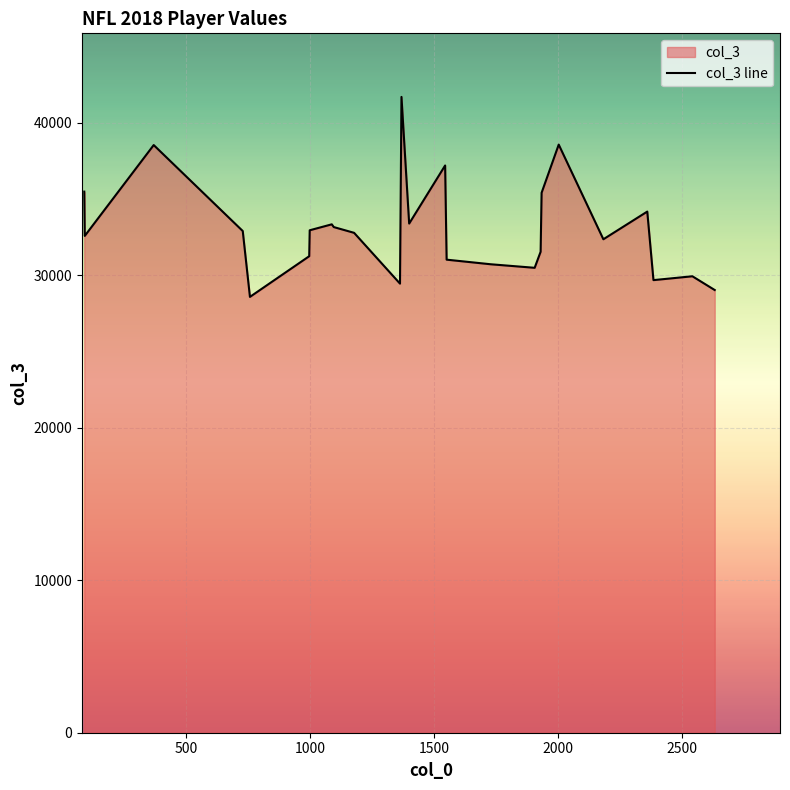

What is the greatest value displayed?

41708